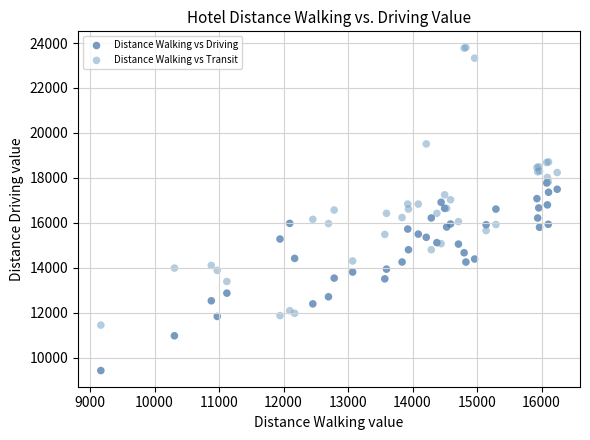

Which series has the largest Y range (max minus min)?

Distance Walking vs Transit